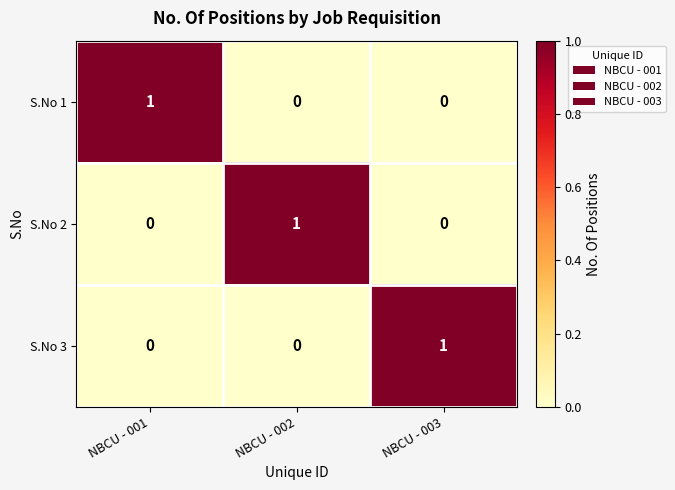

Count the S.No 2 values in the range 0 to 1.

3